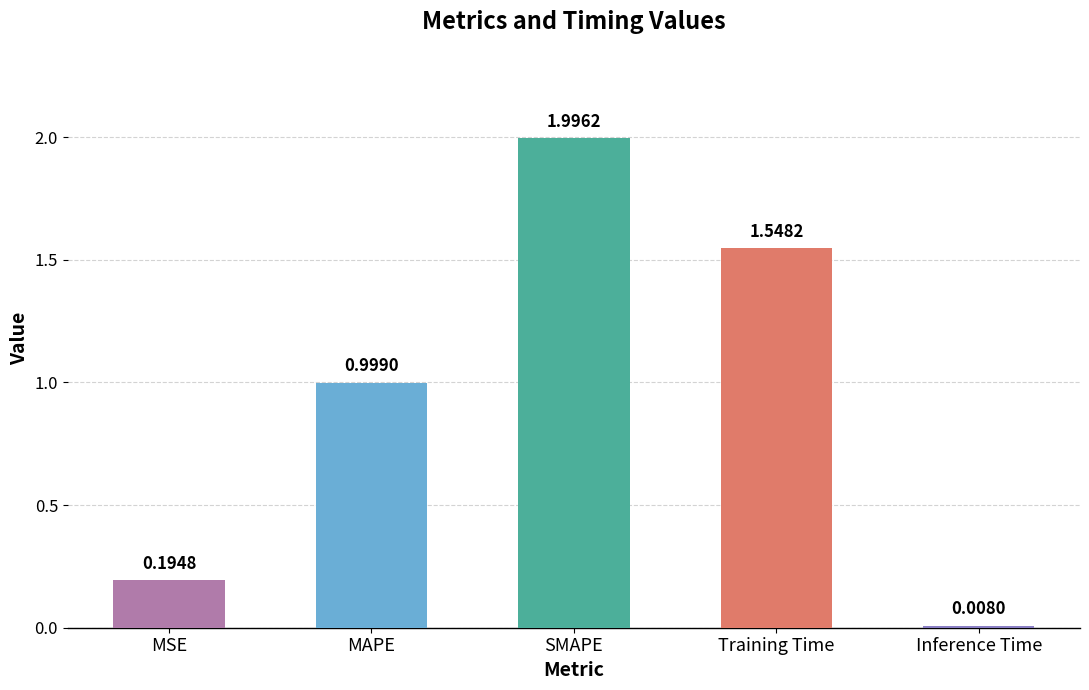

Are the bars grouped side by side (vs. stacked)?

No